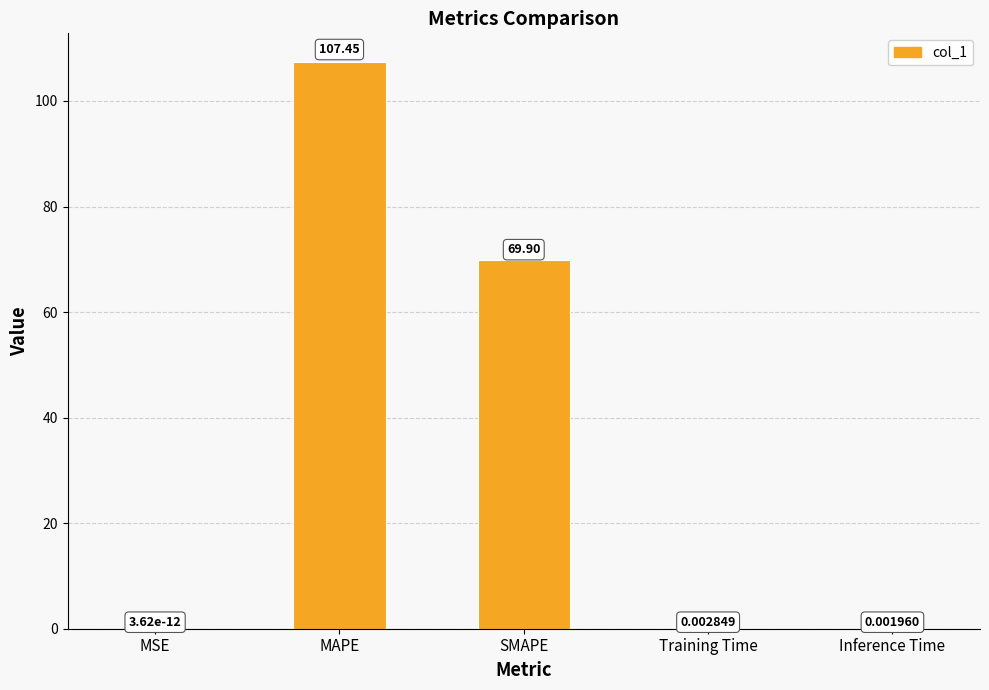

At which label is the value closest to 53?

SMAPE